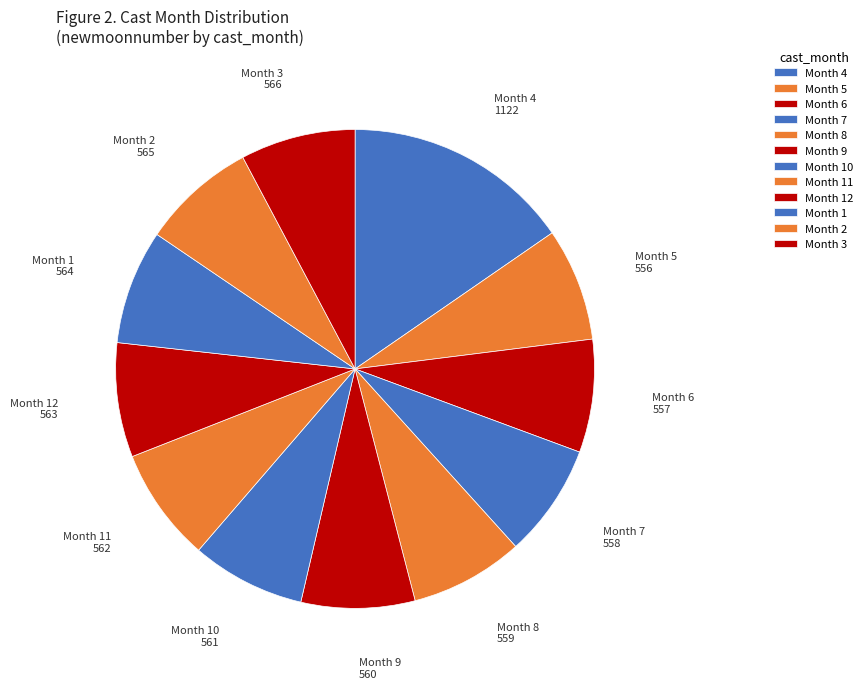

The Month 6 slice represents 8% of the pie. True or false?

True